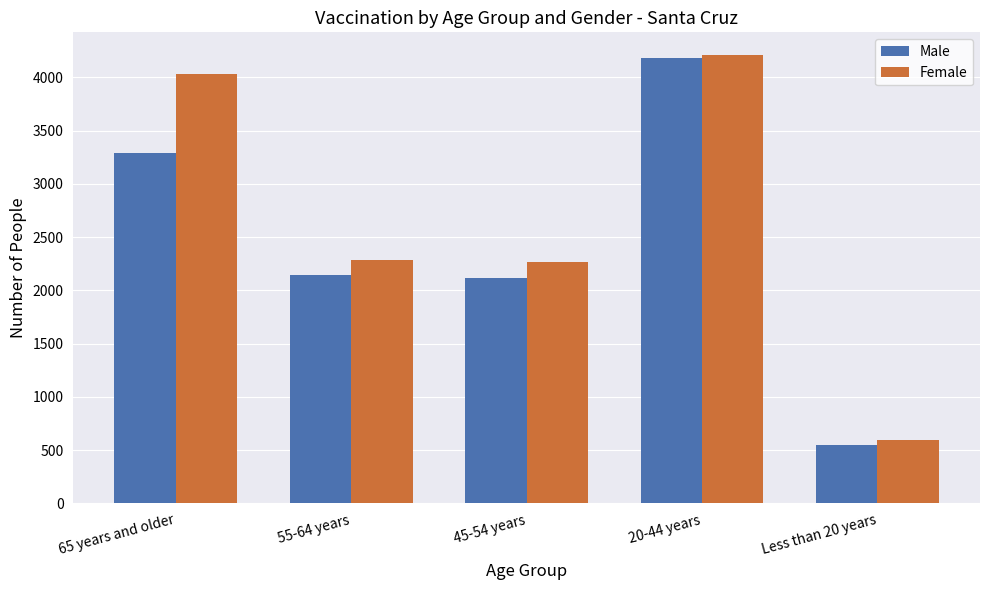

What is the minimum value shown in the chart?

550